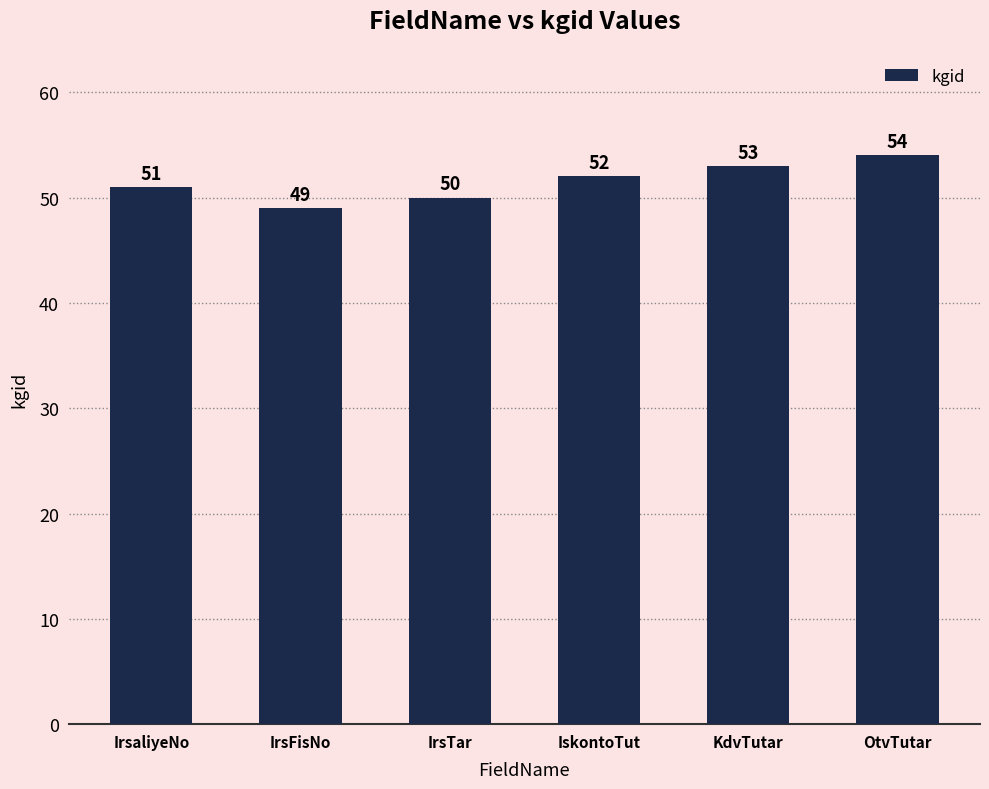

Where is the data nearest to the value 51?

IrsaliyeNo